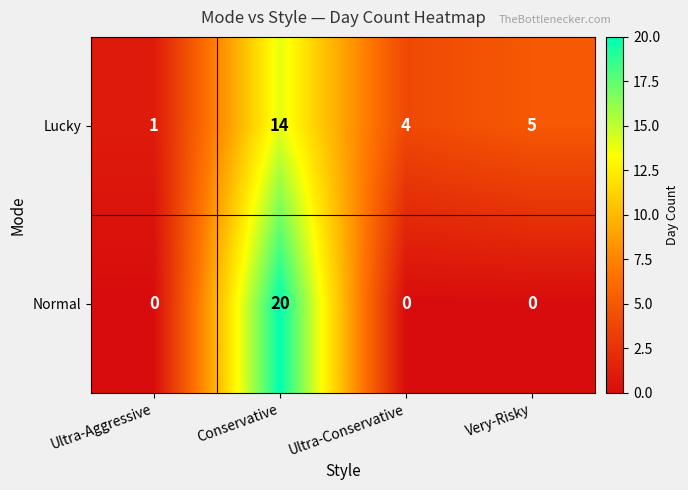

Reading right to left, what are all the values shown in this chart?

Lucky: Very-Risky=5	Ultra-Conservative=4	Conservative=14	Ultra-Aggressive=1
Normal: Very-Risky=0	Ultra-Conservative=0	Conservative=20	Ultra-Aggressive=0